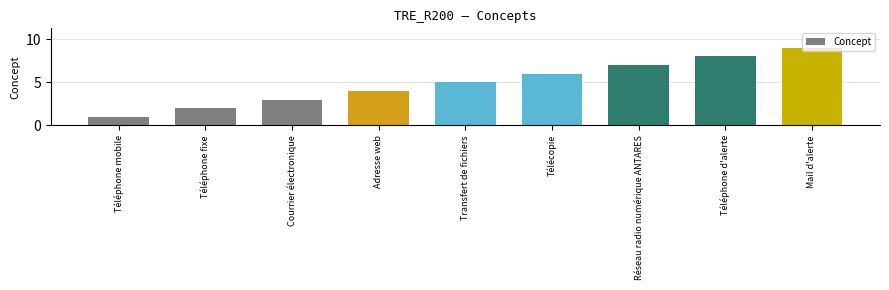

How many series are shown in this chart?

1